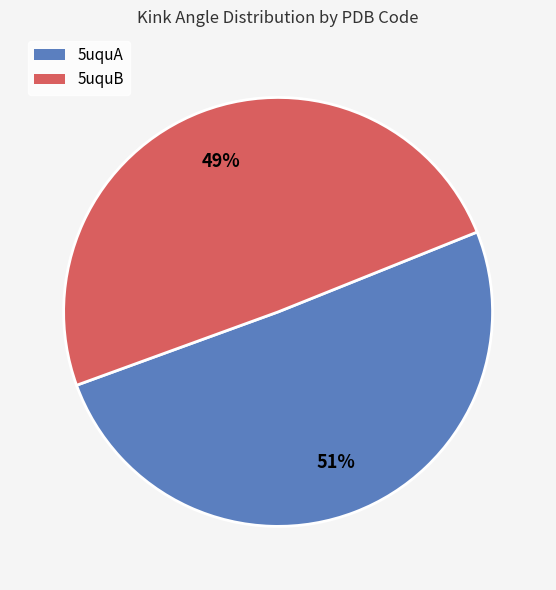

How many segments does this pie chart have?

2